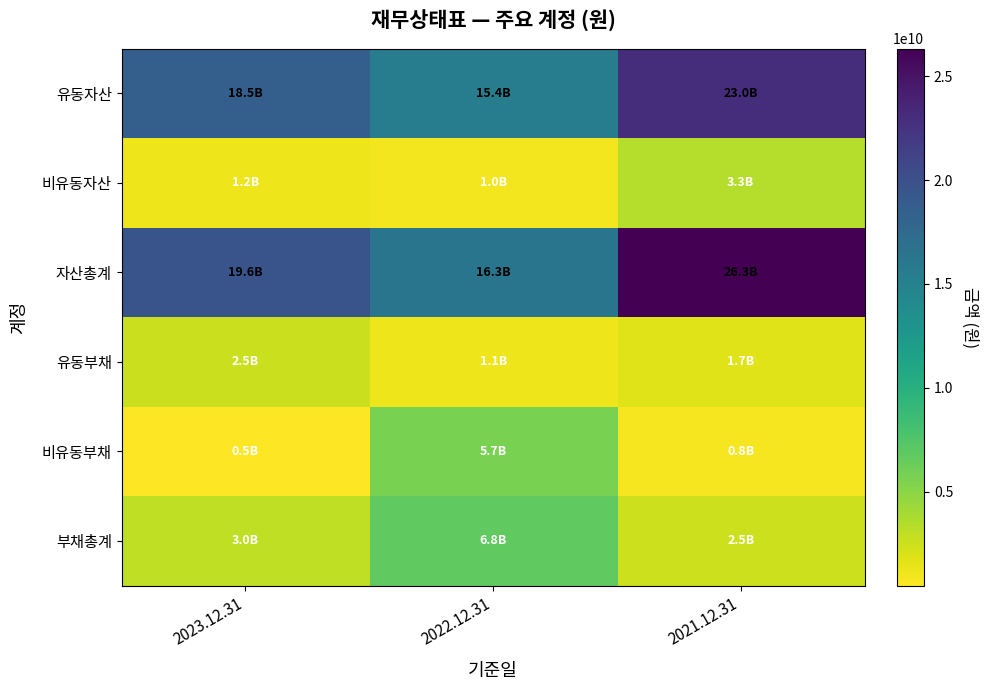

What is the total value across all series at 2023.12.31?

45236390548